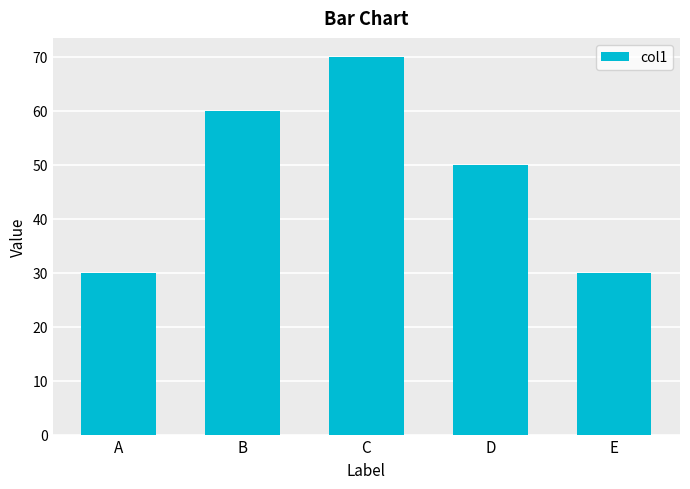

True or false: the data shows 30 at E.

True